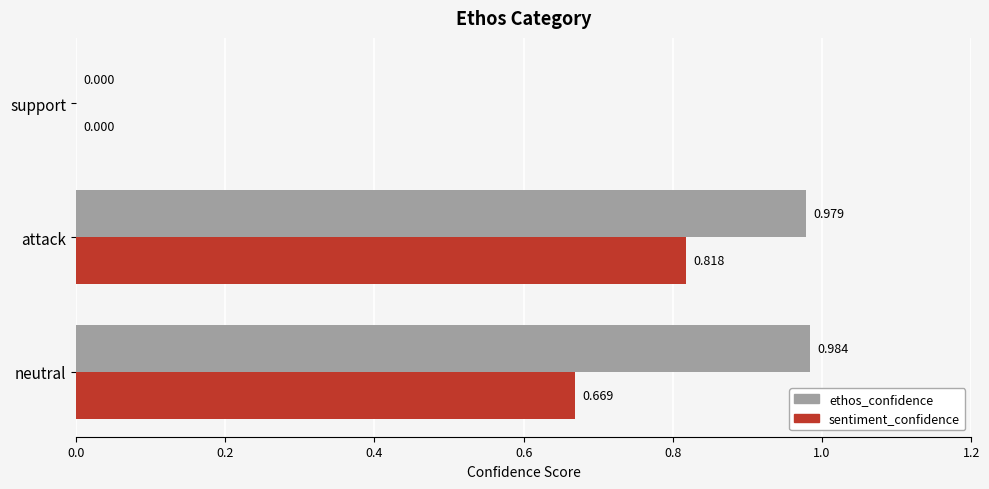

At which label is ethos_confidence closest to 0?

support